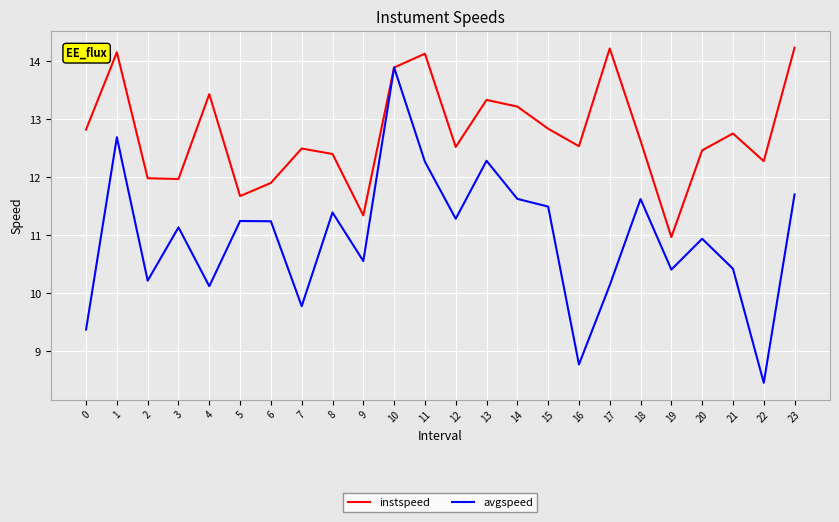

At which label does avgspeed reach its minimum?

22